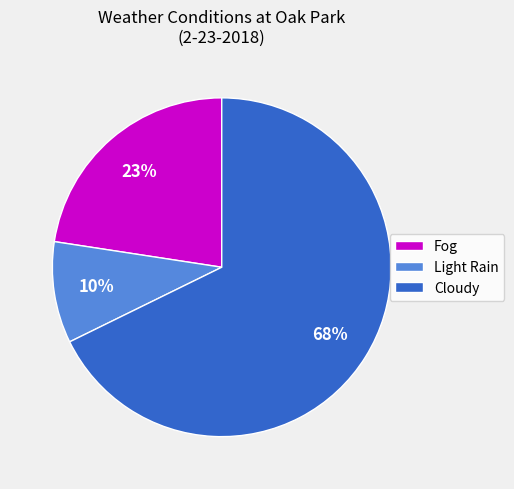

Combined, do Fog and Light Rain account for over 50%?

No